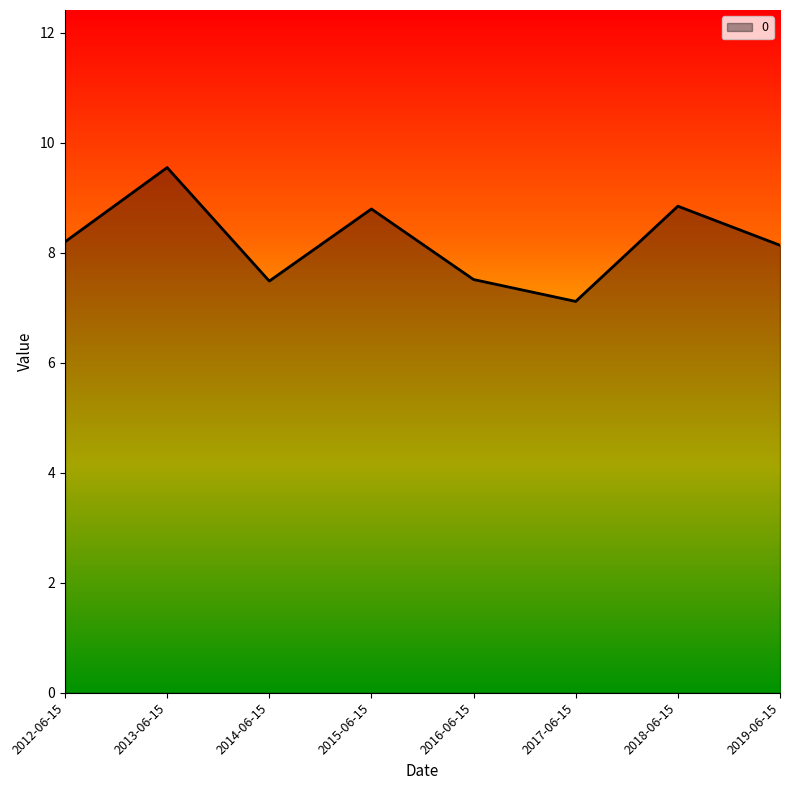

Count the number of data series in this chart.

1